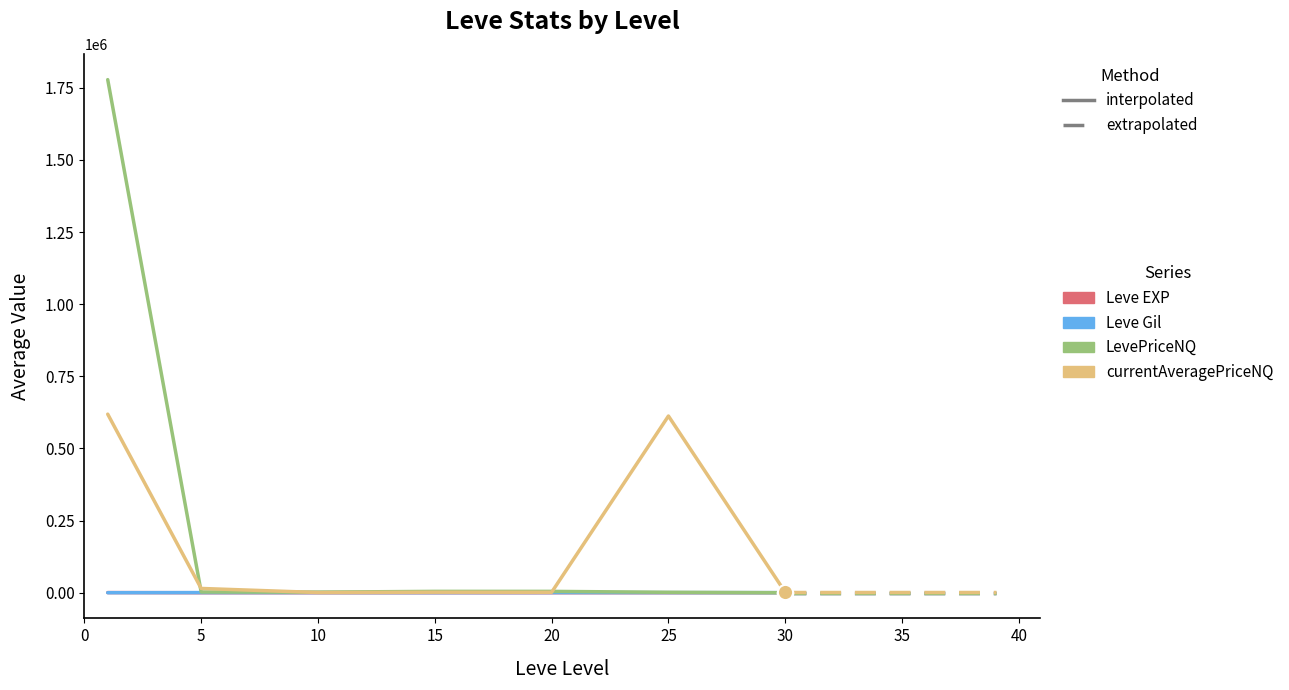

What are all the series names shown in the legend?

Leve EXP, Leve Gil, LevePriceNQ, currentAveragePriceNQ